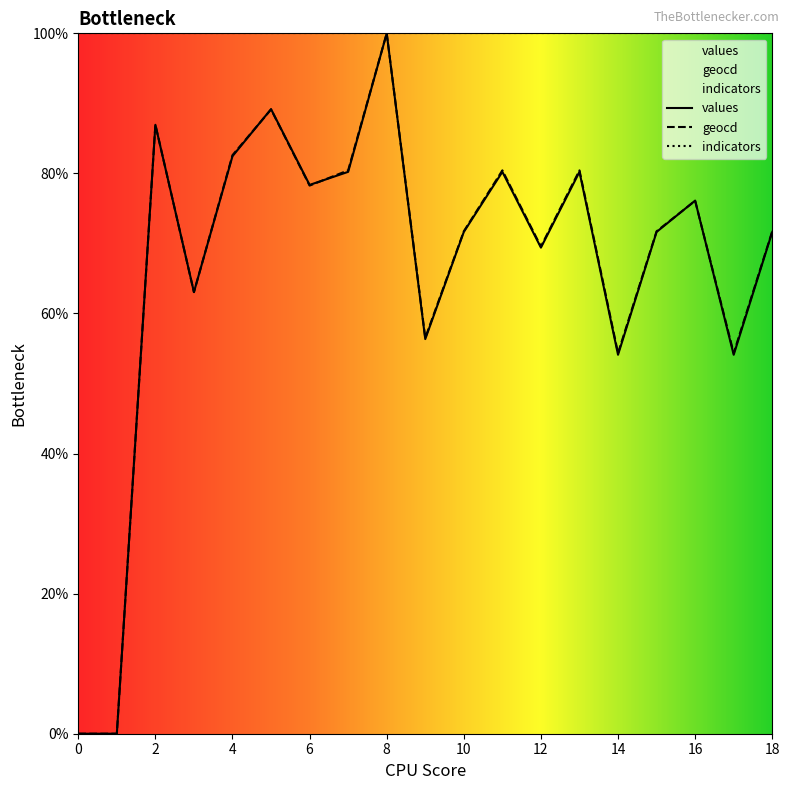

At which label does values reach its peak?

8